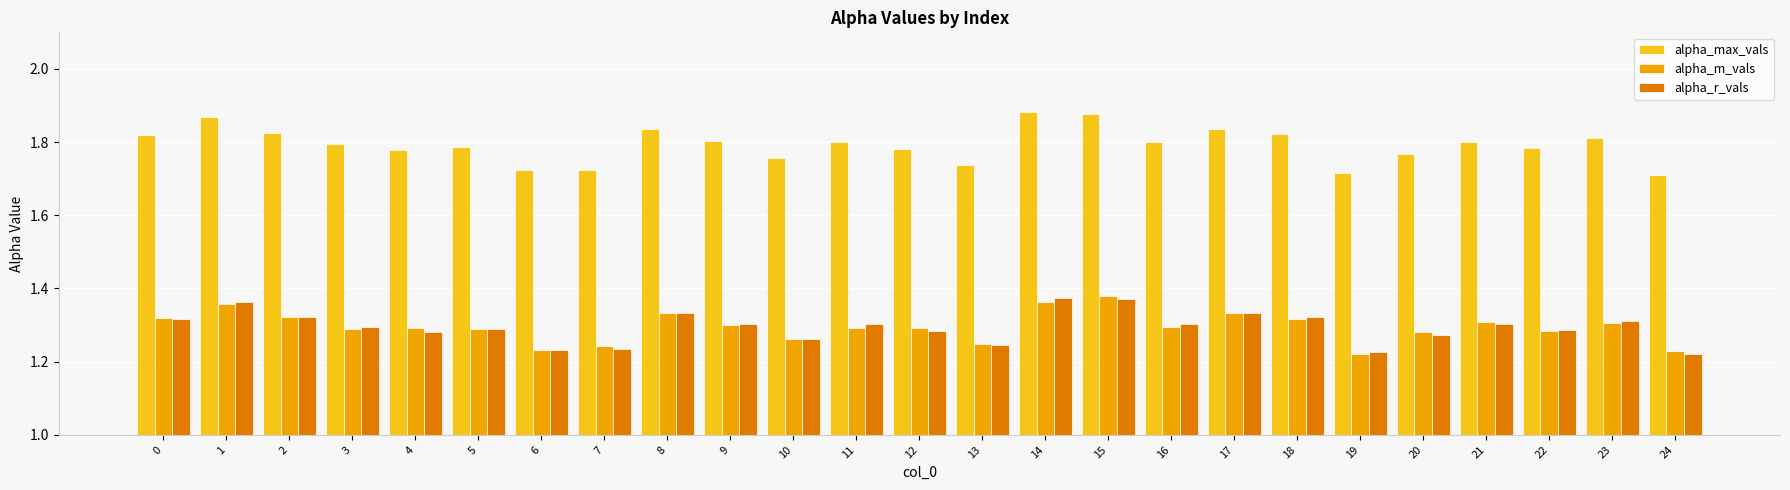

How many bars are there in each group?

3